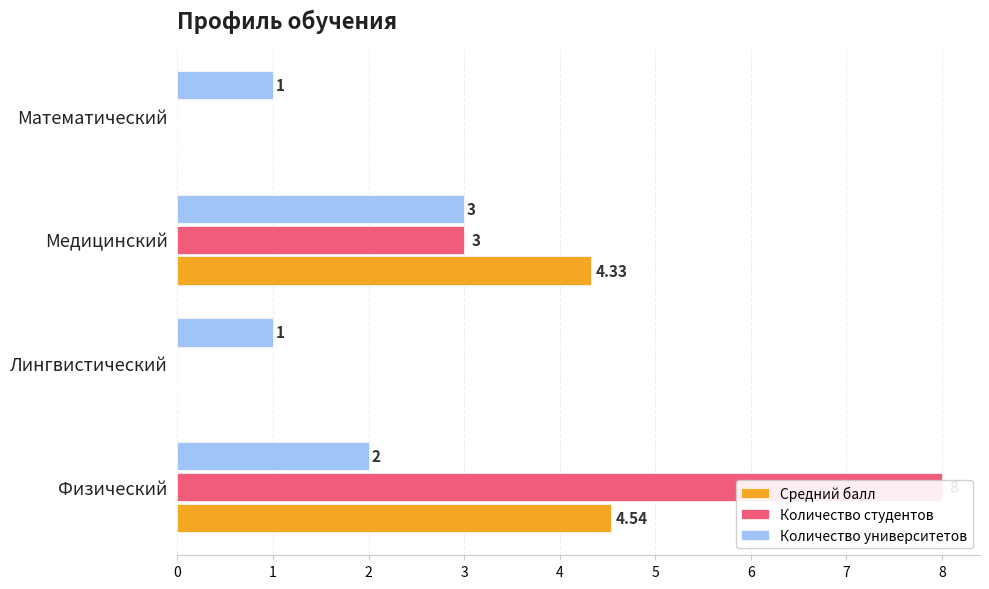

Count the number of data series in this chart.

3